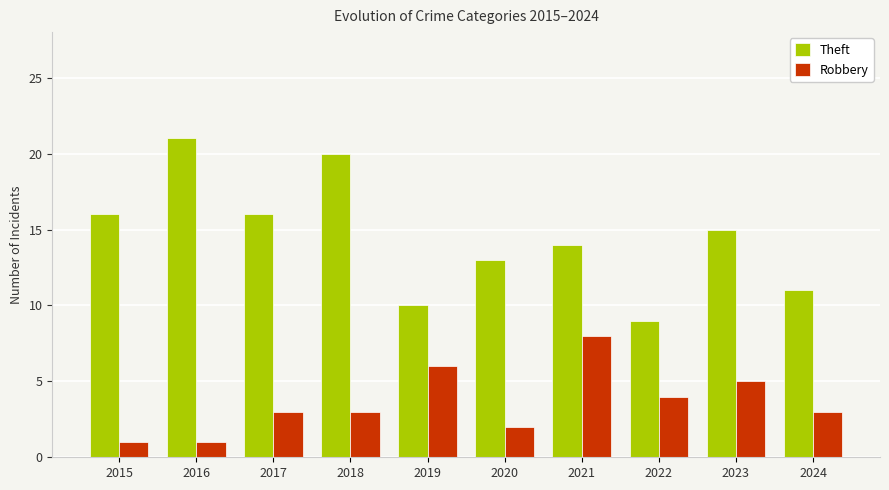

At which label is Theft closest to 15?

2023